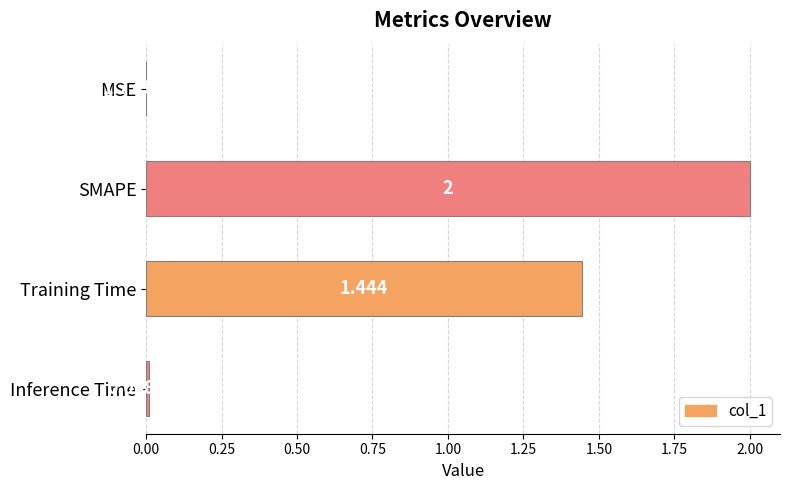

Which category has the highest value across all series?

SMAPE